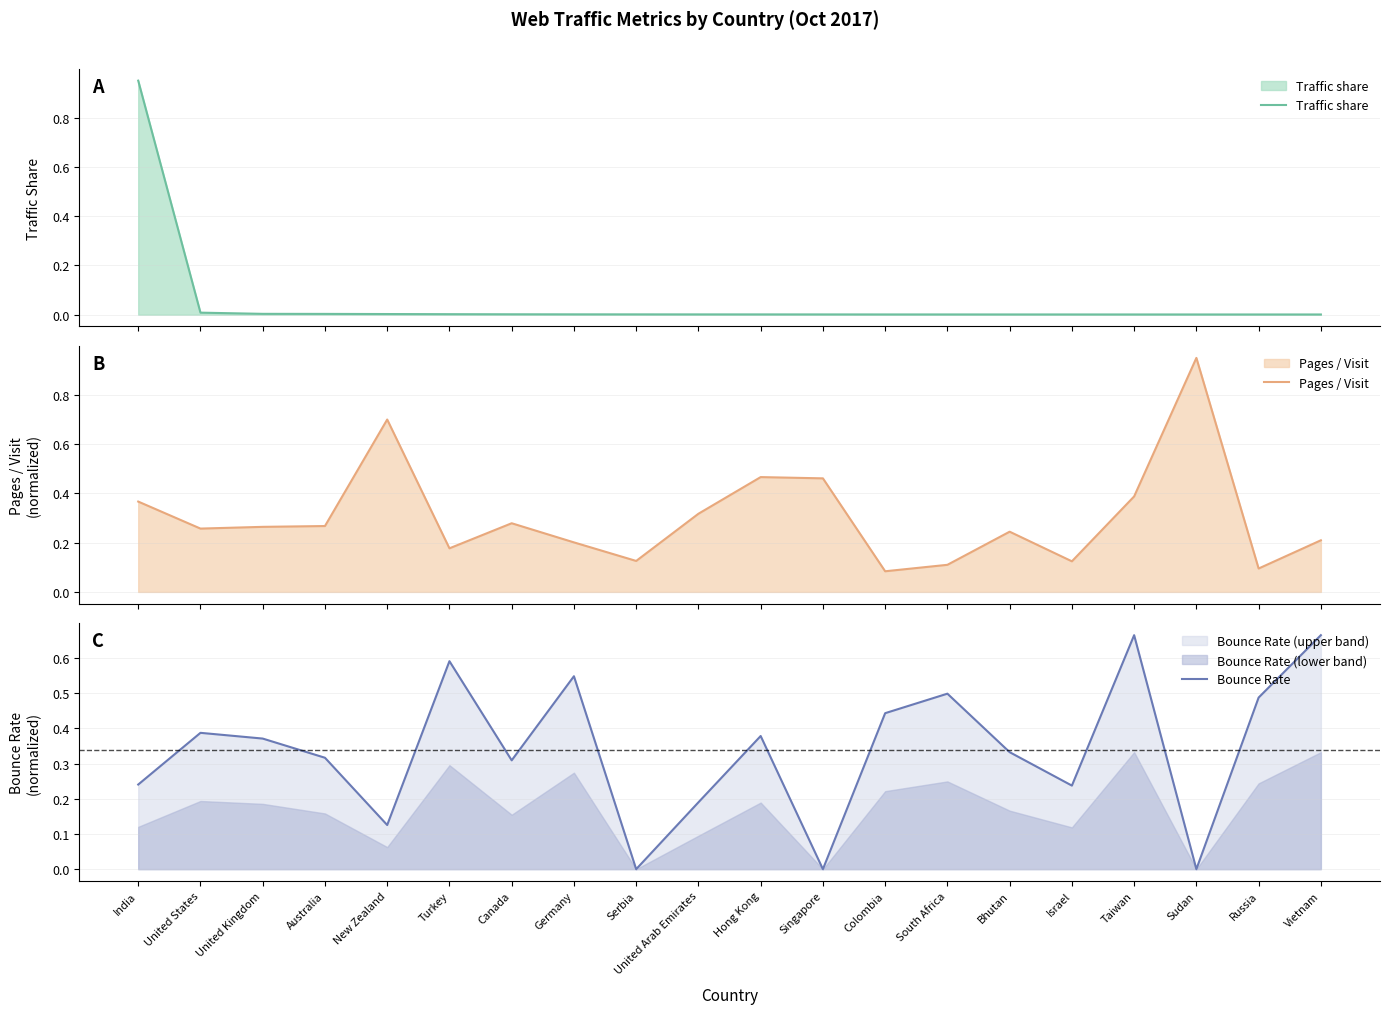

At which category is the sum across all series the highest?

India